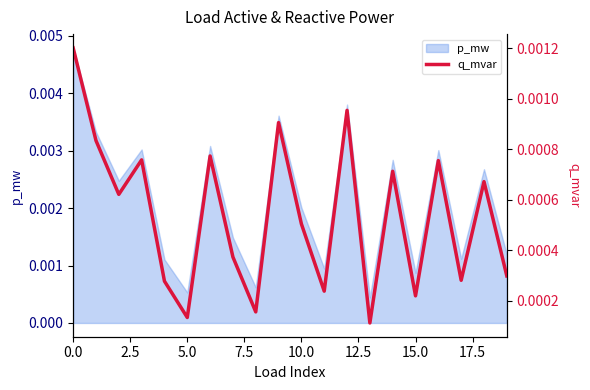

What position from the left is 10.0?

5